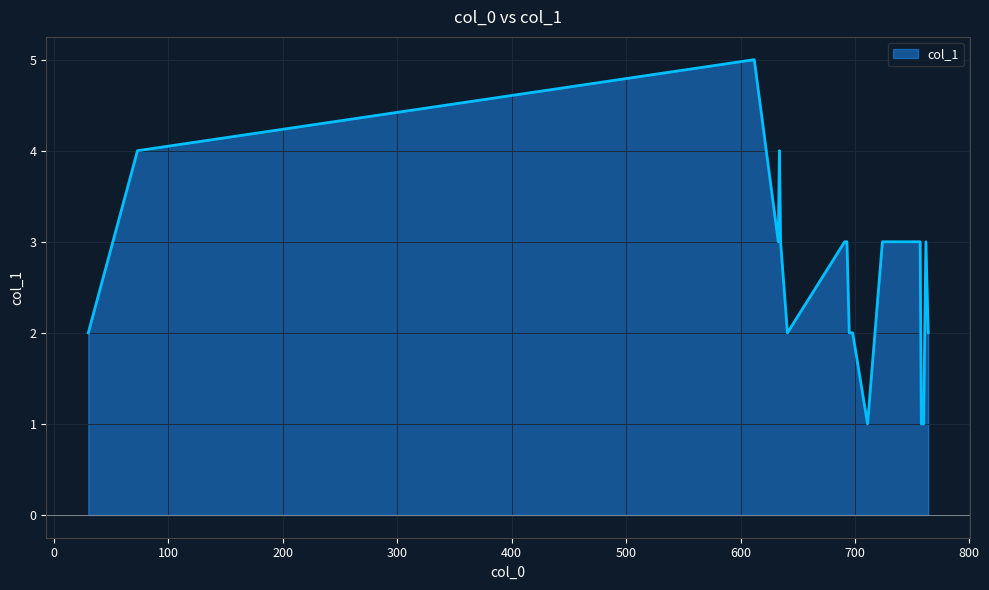

What is the difference between the maximum and minimum values?

4